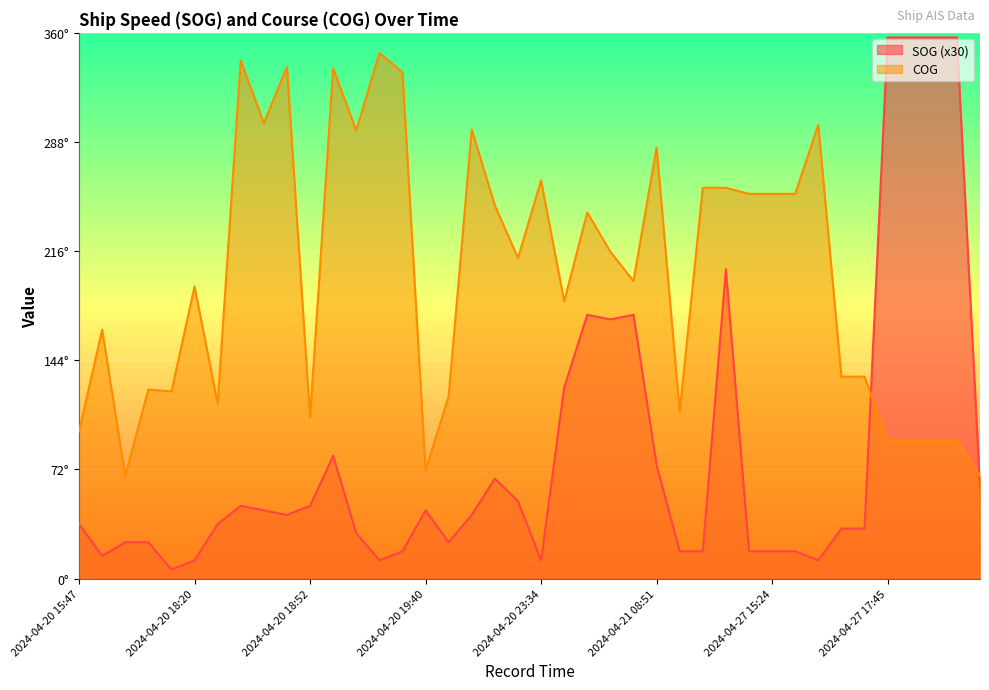

Rank the series at 2024-04-27 15:24 from highest to lowest value.

COG, SOG (x30)